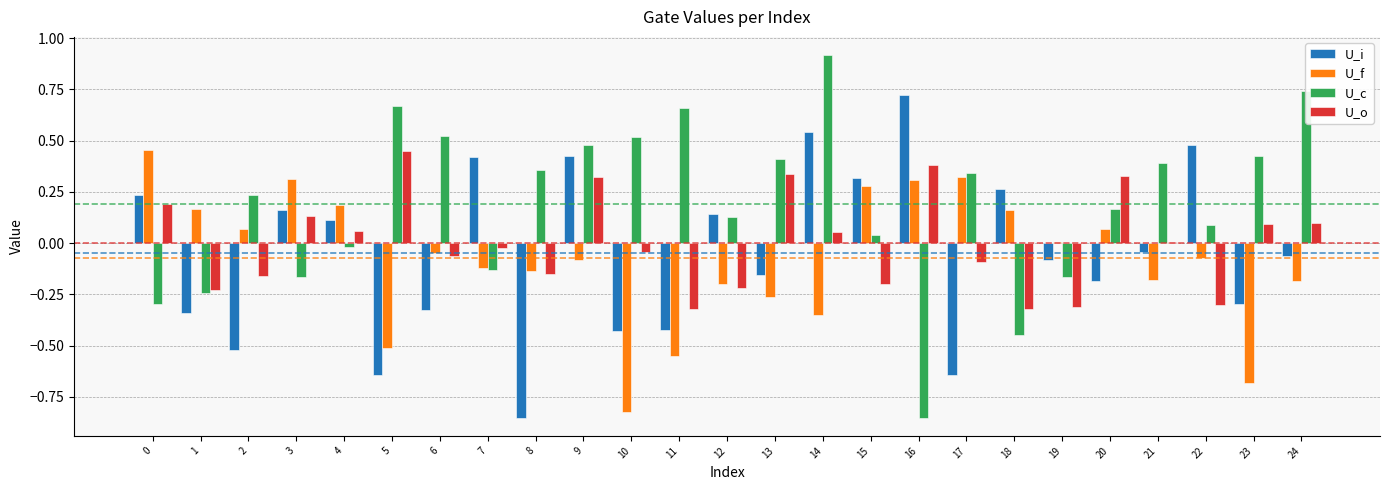

What is the sum of all U_f values?

-1.9